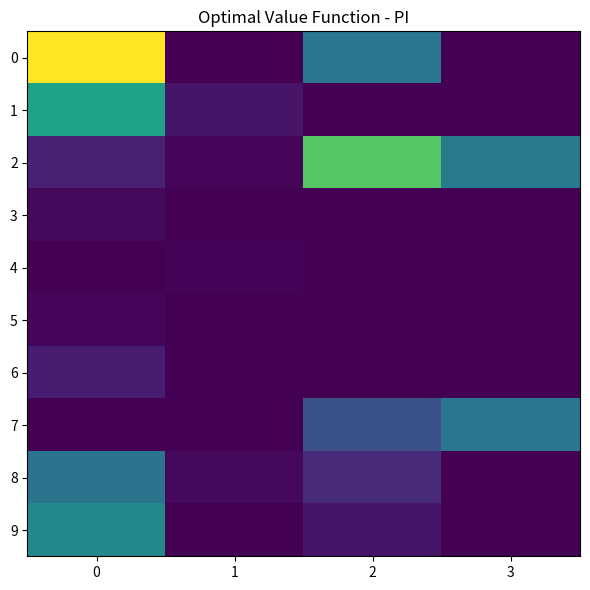

Reading left to right, extract all data points from this chart.

0: 0=957880	1=0	2=374972	3=0
1: 0=556811	1=54117	2=0	3=0
2: 0=88067	1=15739	2=703873	3=394009
3: 0=21087	1=0	2=67	3=0
4: 0=0	1=11099	2=0	3=0
5: 0=13251	1=0	2=0	3=0
6: 0=71381	1=0	2=0	3=0
7: 0=0	1=0	2=236693	3=374235
8: 0=368298	1=21419	2=118108	3=0
9: 0=456144	1=2112	2=55481	3=0